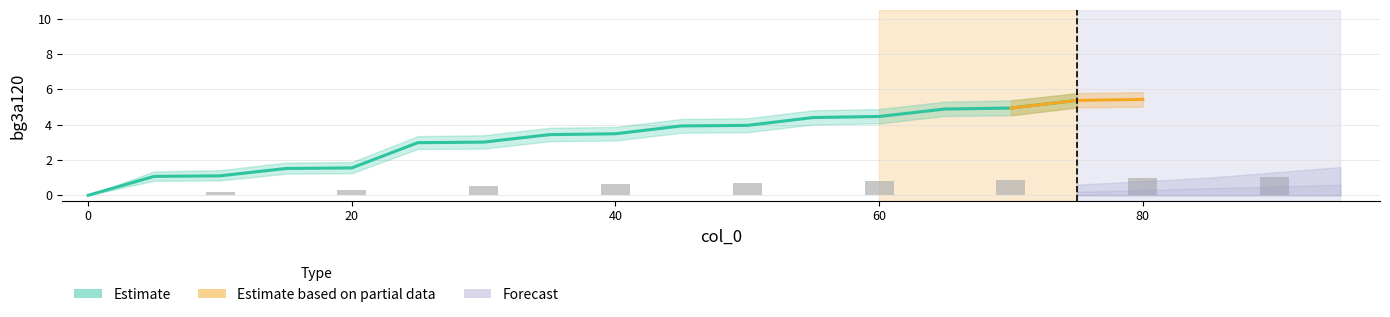

The value of bg3a120_lower at 15 is 1.2. True or false?

True